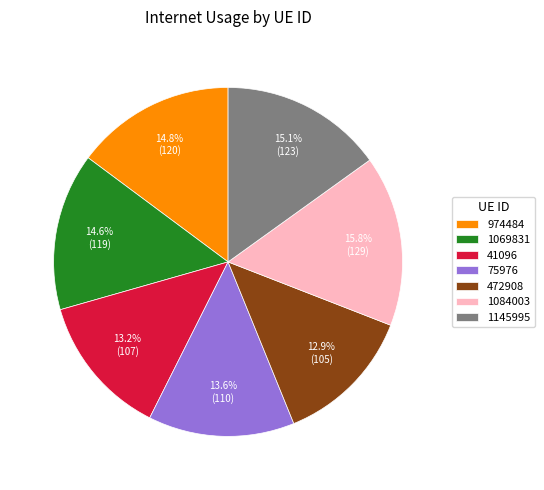

Does 1069831 account for over 50% of the chart?

No